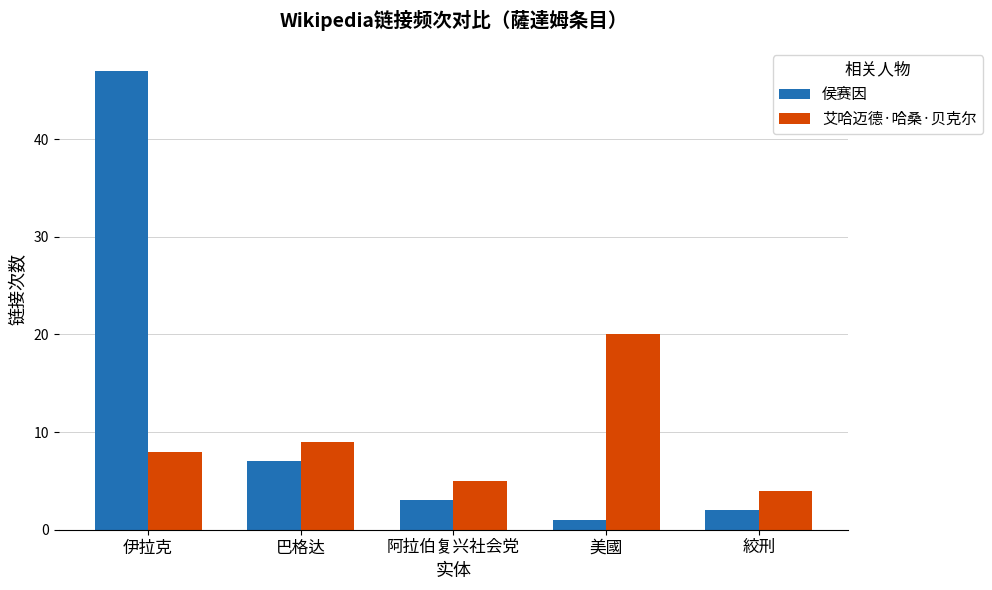

Rank the categories by 侯赛因 value from highest to lowest.

伊拉克, 巴格达, 阿拉伯复兴社会党, 絞刑, 美國